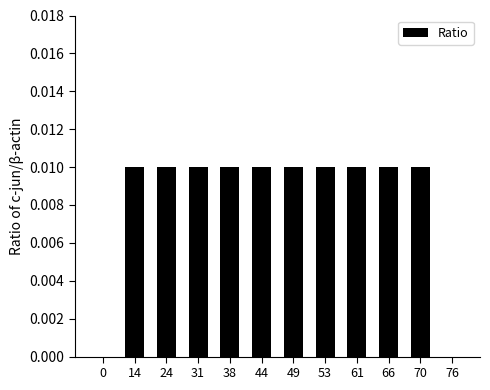

True or false: the data shows 0.0 at 14.

True